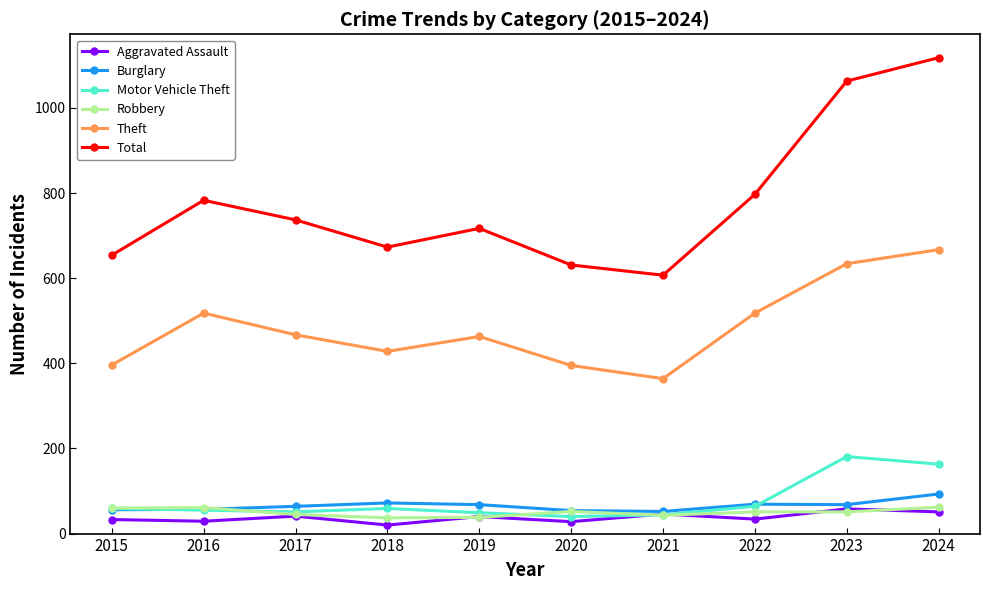

What are all the series names shown in the legend?

Aggravated Assault, Burglary, Motor Vehicle Theft, Robbery, Theft, Total